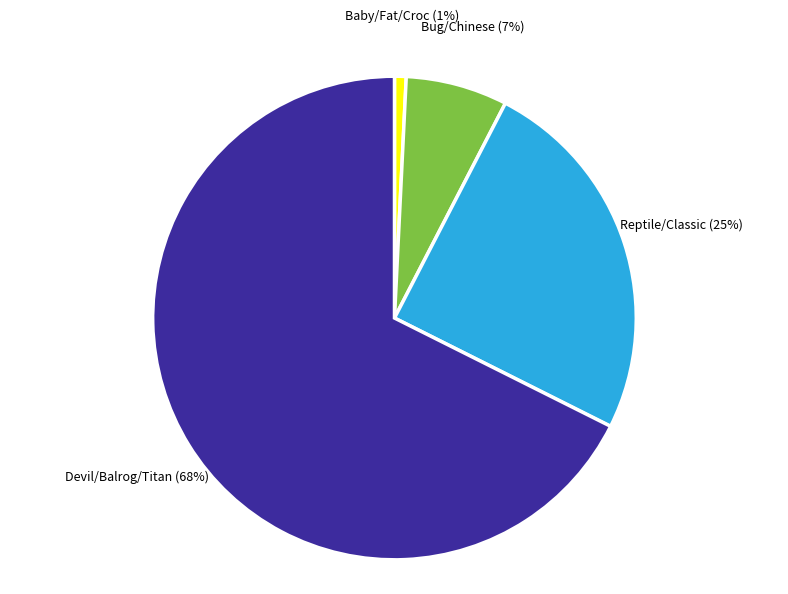

Is there any slice that represents more than half of the pie?

Yes